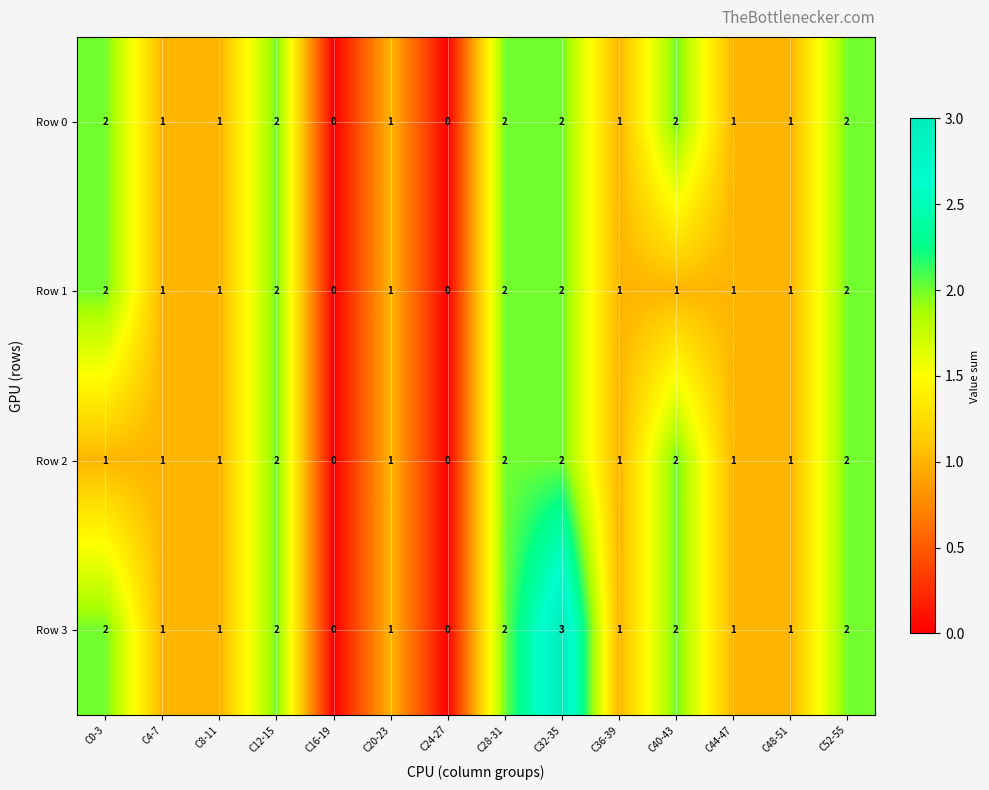

What is the total value across all series at C28-31?

8